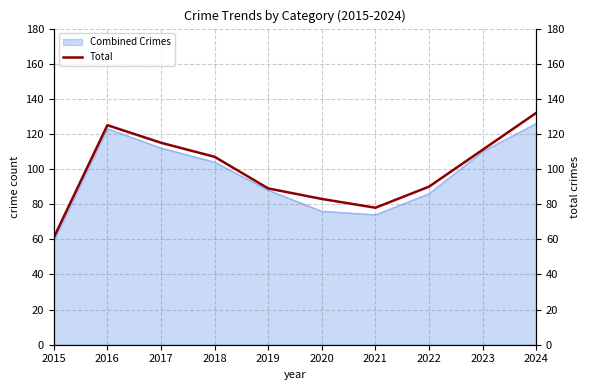

Rank the categories by value from lowest to highest.

2015, 2021, 2020, 2019, 2022, 2018, 2023, 2017, 2016, 2024